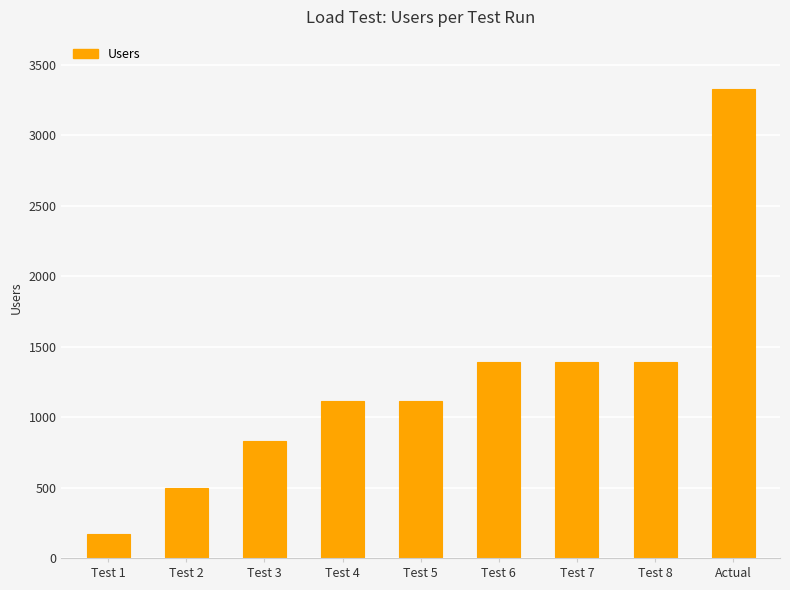

Which has a higher value, Test 3 or Test 5?

Test 5